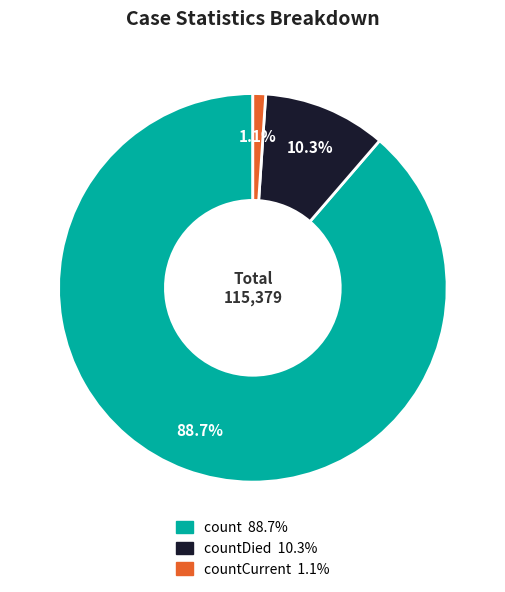

Does any single category account for the majority?

Yes